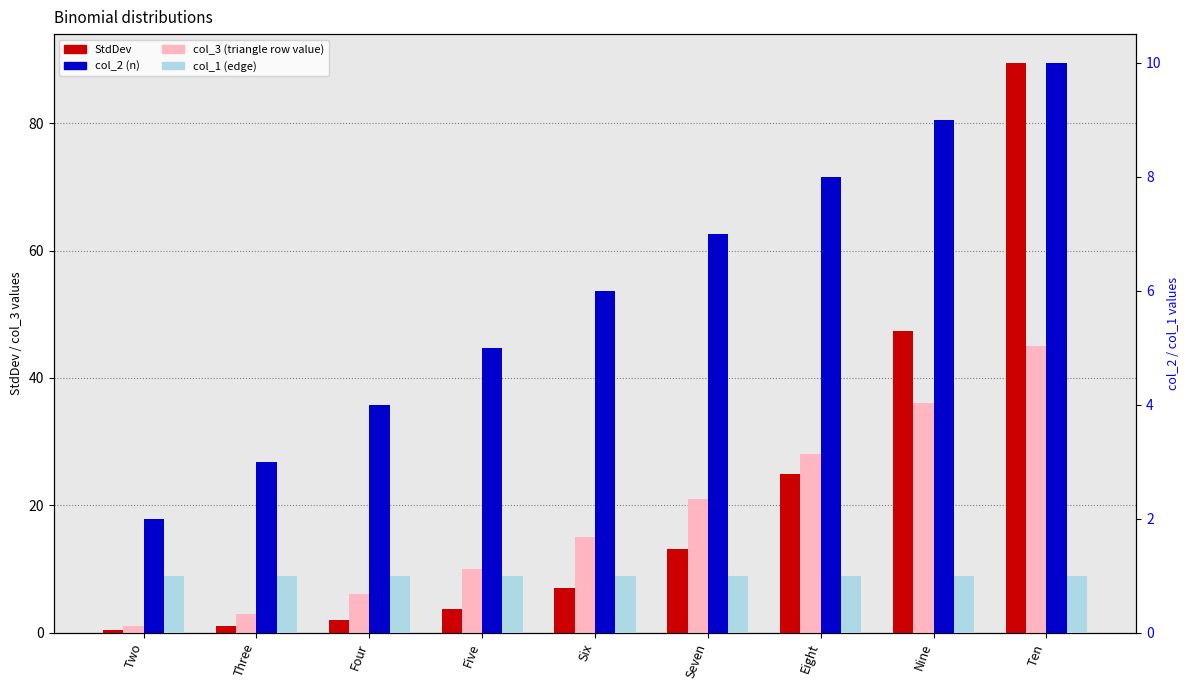

Is the value of col_2 (n) at Seven greater than the value of col_1 (edge) at Ten?

Yes